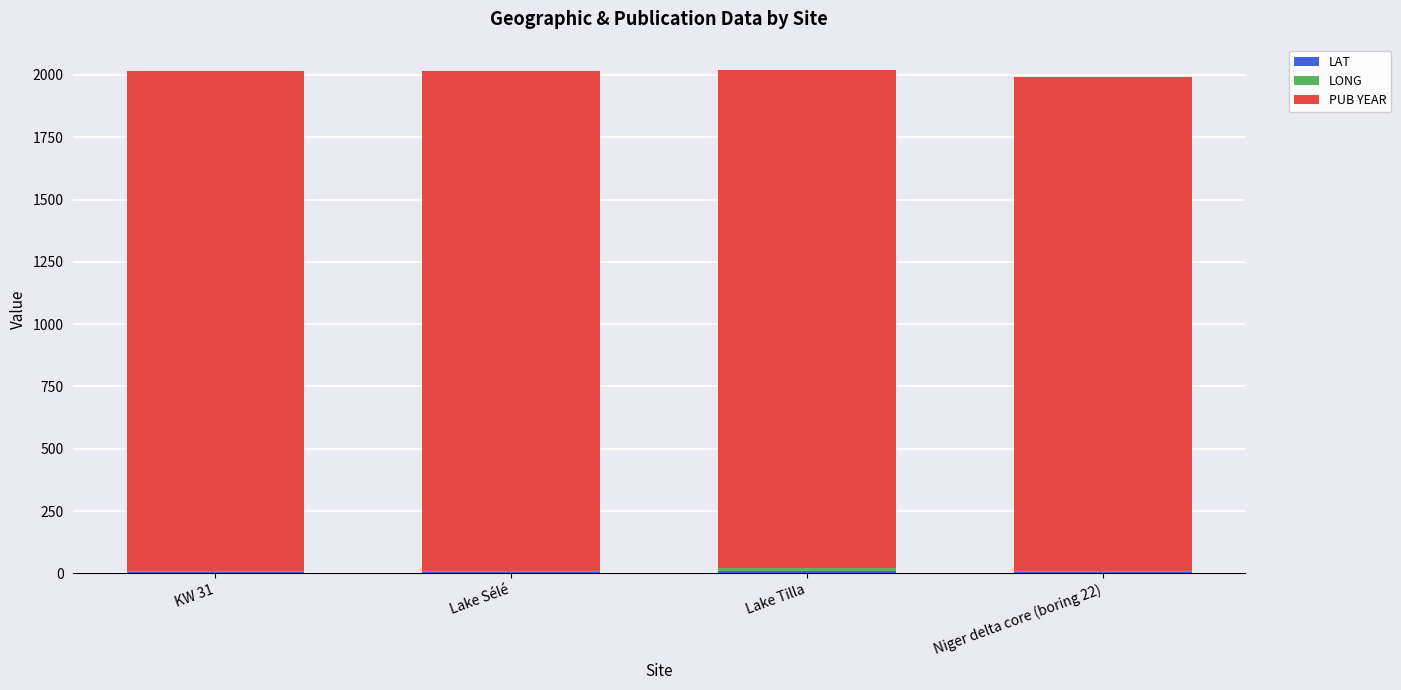

Are the bars horizontal?

No